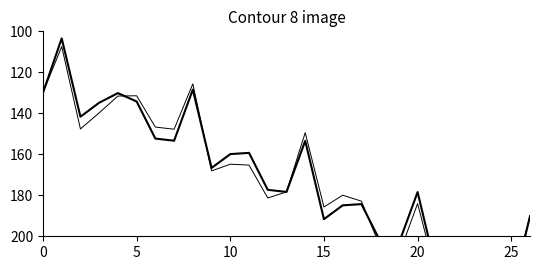

True or false: 周数 (offset) has a value of 208.5 at 22.

True